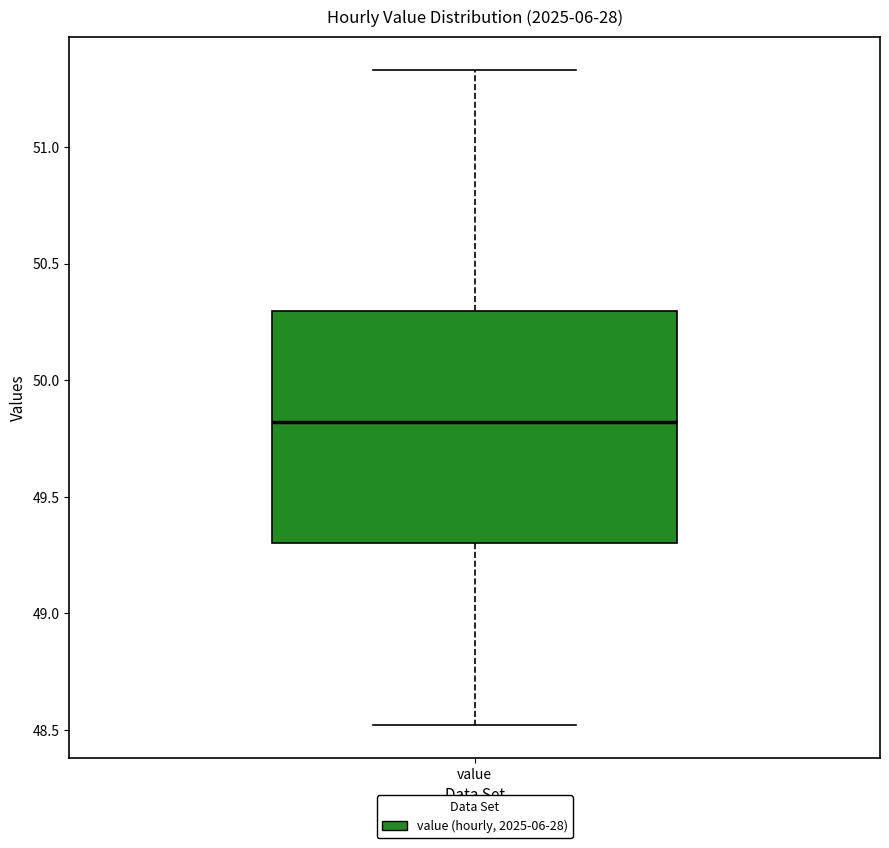

Where does the lower whisker of the box for value end on the y-axis? The values are not printed on the chart, so give them approximately, as read against the axis.

48.50